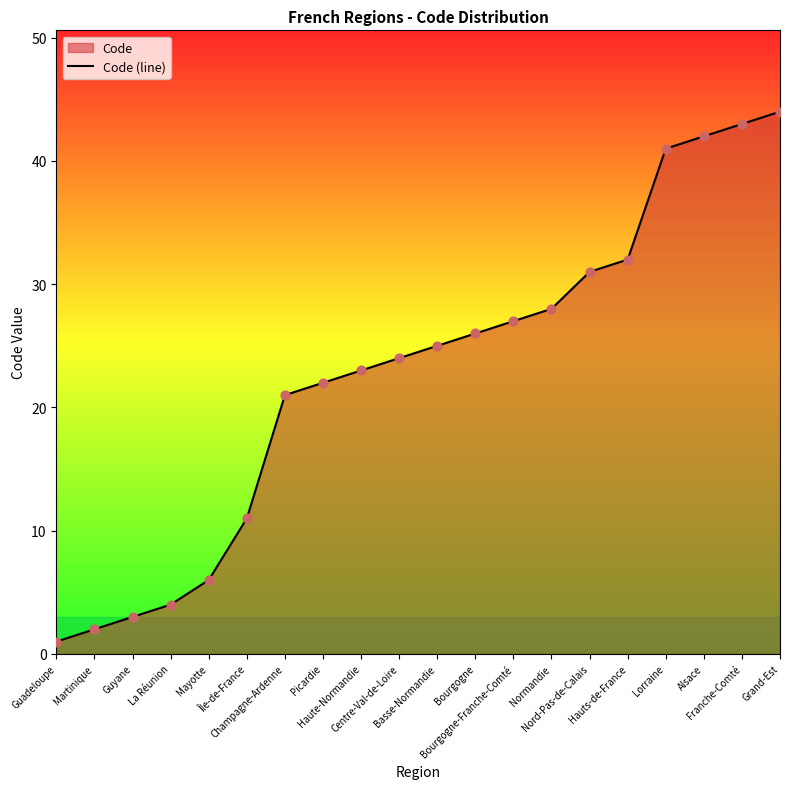

What is the change in value from Bourgogne-Franche-Comté to Lorraine?

+14